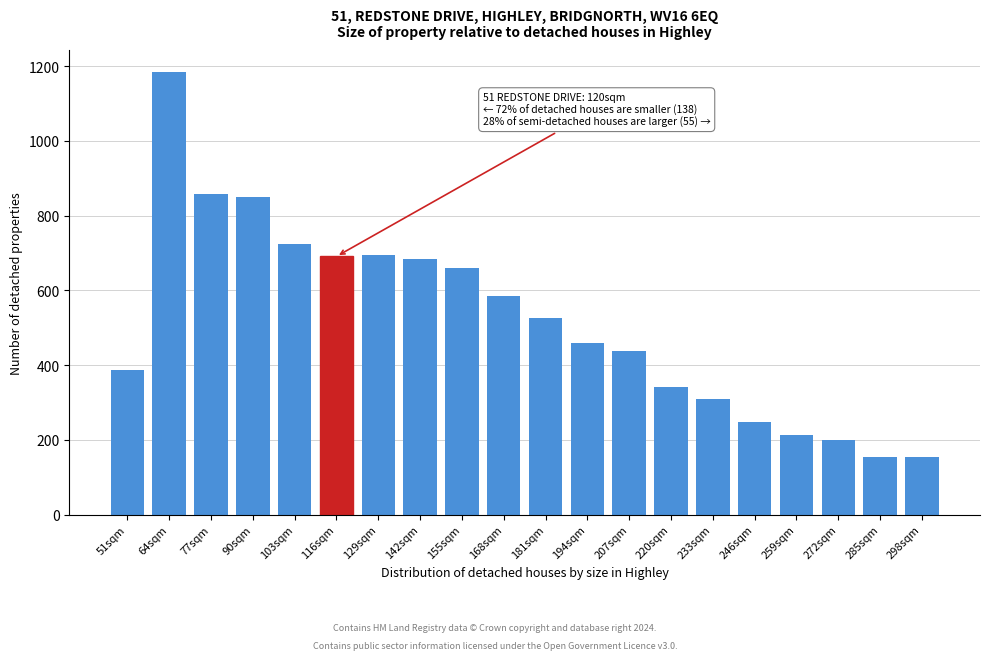

Reading right to left, what are all the values shown in this chart?

298sqm=153	285sqm=153	272sqm=200	259sqm=212	246sqm=249	233sqm=310	220sqm=342	207sqm=437	194sqm=460	181sqm=526	168sqm=586	155sqm=659	142sqm=684	129sqm=696	116sqm=691	103sqm=723	90sqm=849	77sqm=857	64sqm=1184	51sqm=386